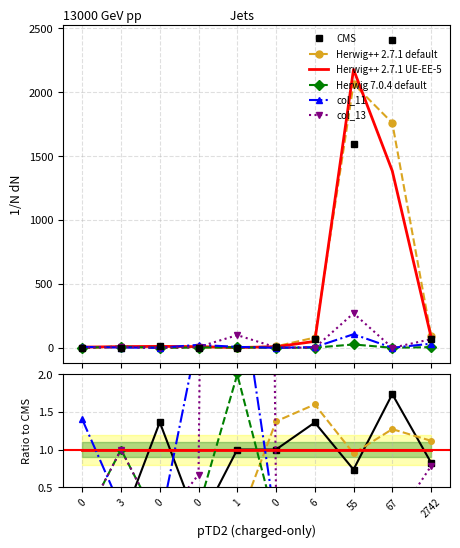

How many lines are shown in the chart?

6